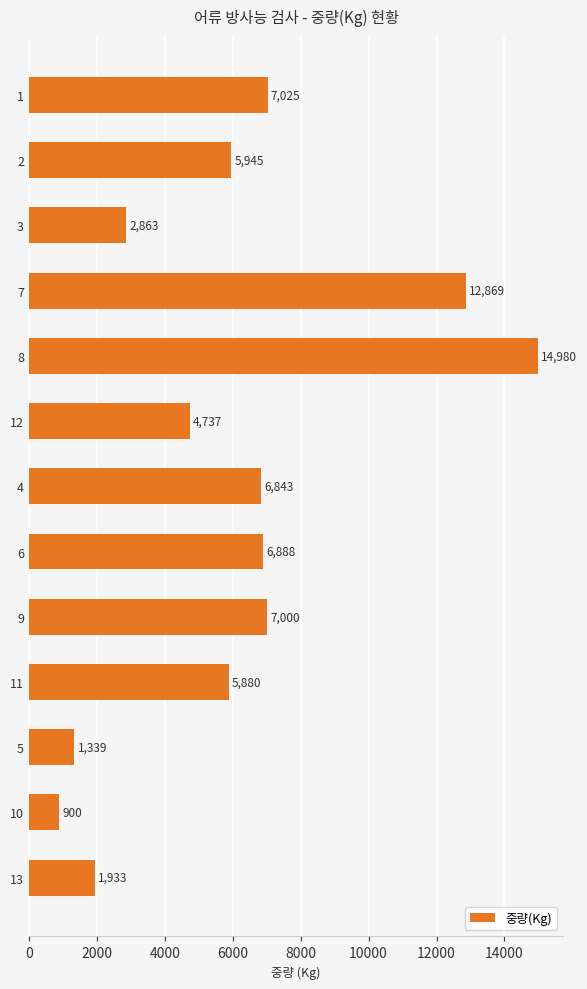

Reading top to bottom, extract all data points from this chart.

1=7025	2=5945	3=2863	7=12869	8=14980	12=4737	4=6843	6=6888	9=7000	11=5880	5=1339	10=900	13=1933